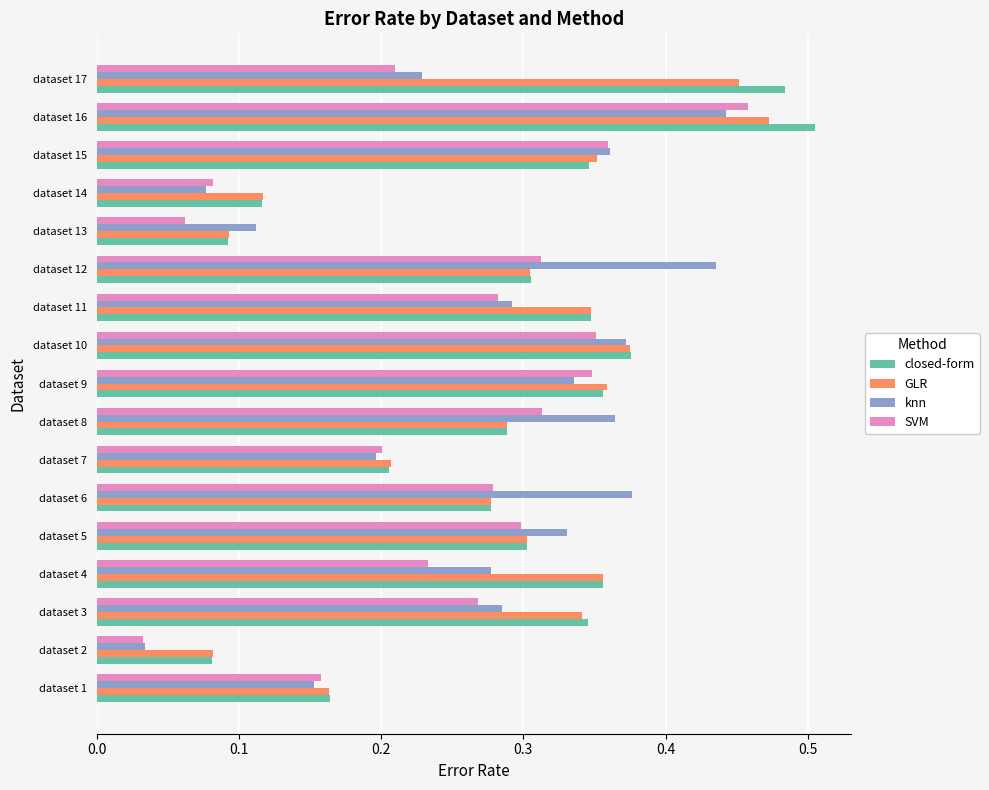

What are all the series names shown in the legend?

closed-form, GLR, knn, SVM